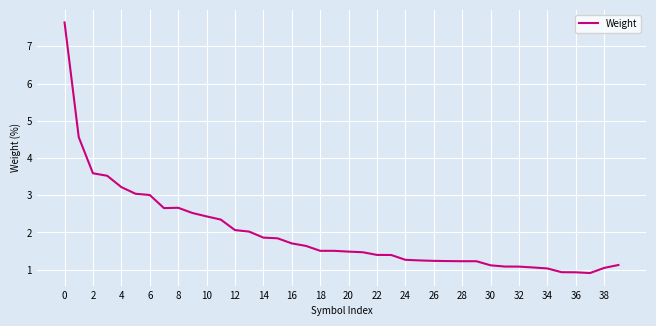

True or false: there are more than 0 points higher than both neighbors.

True